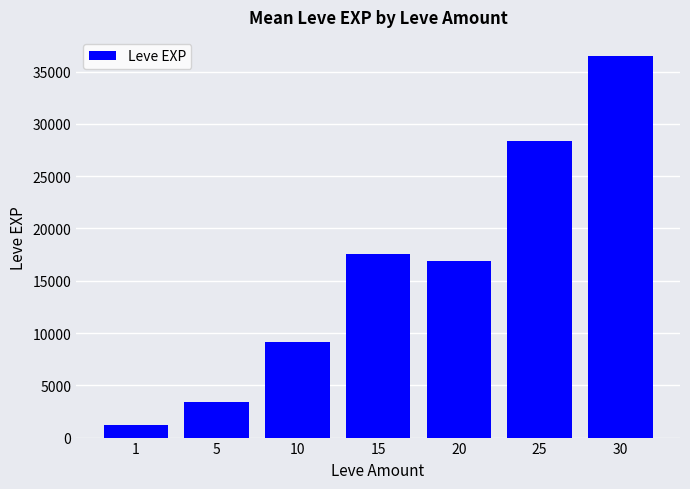

At which label is the value closest to 18852?

15